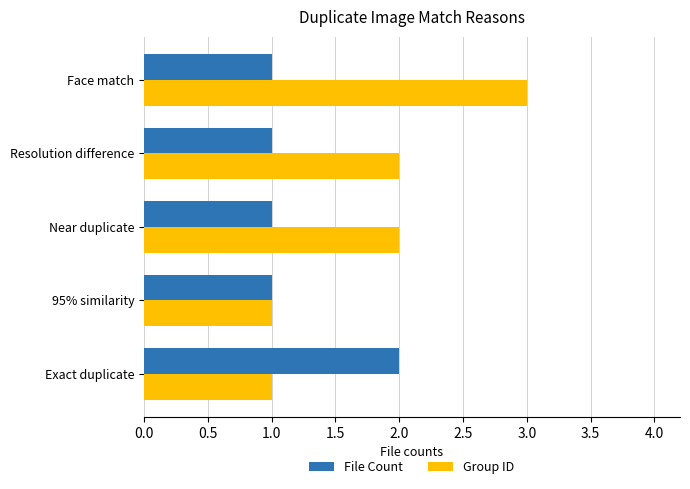

What is the total value across all series at Near duplicate?

3